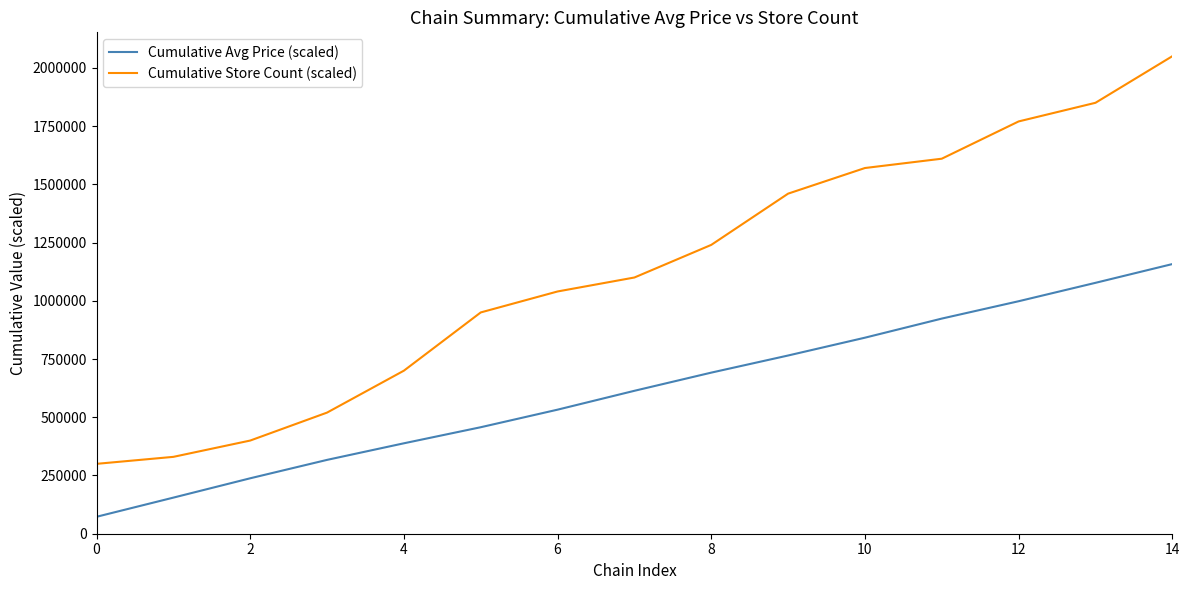

Reading left to right, transcribe all the data shown in this chart.

Cumulative Avg Price (scaled): 72700	155000	238000	317000	388200	457200	532600	613600	691600	765100	841600	923600	998100	1077100	1157600
Cumulative Store Count (scaled): 300000	330000	400000	520000	700000	950000	1040000	1100000	1240000	1460000	1570000	1610000	1770000	1850000	2050000